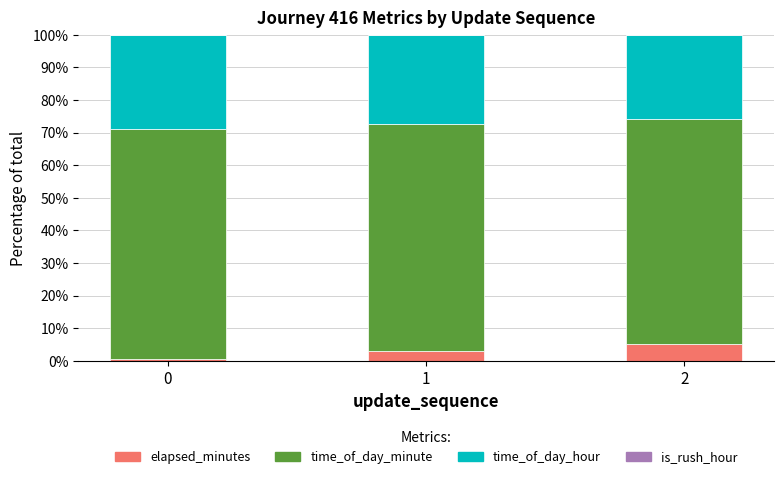

The value of elapsed_minutes at 1 is 3.1. True or false?

True